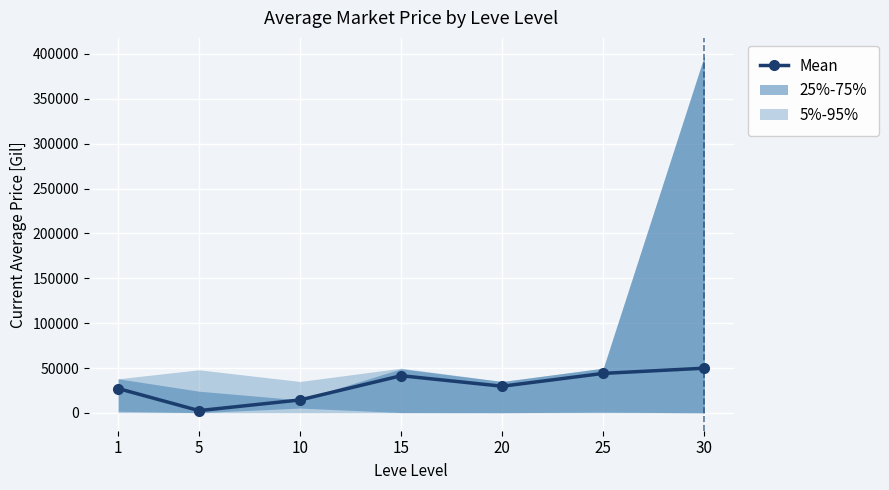

What is the value of the 6th point from the left?

44000.0